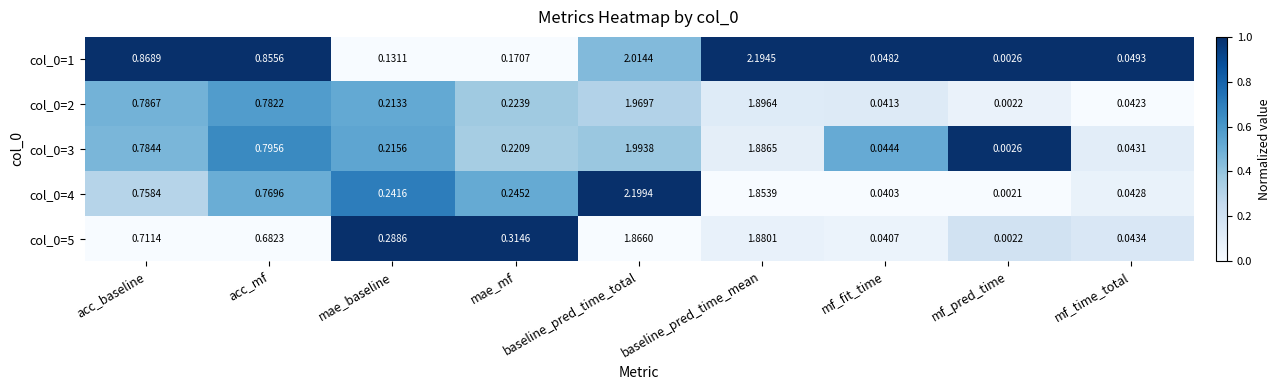

At which label is col_0=5 closest to 0?

mf_pred_time